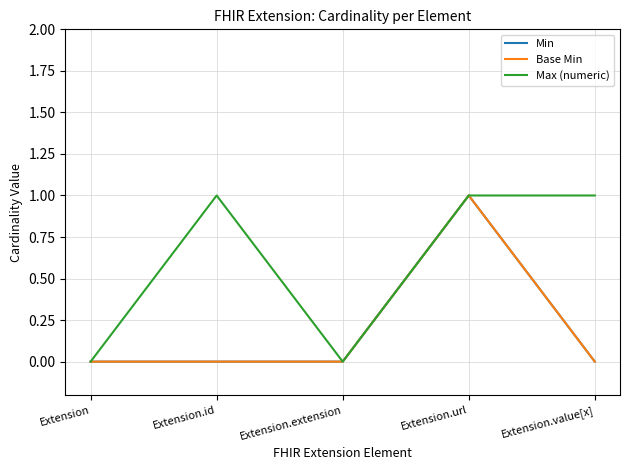

Does the chart display data point markers on the line(s)?

No